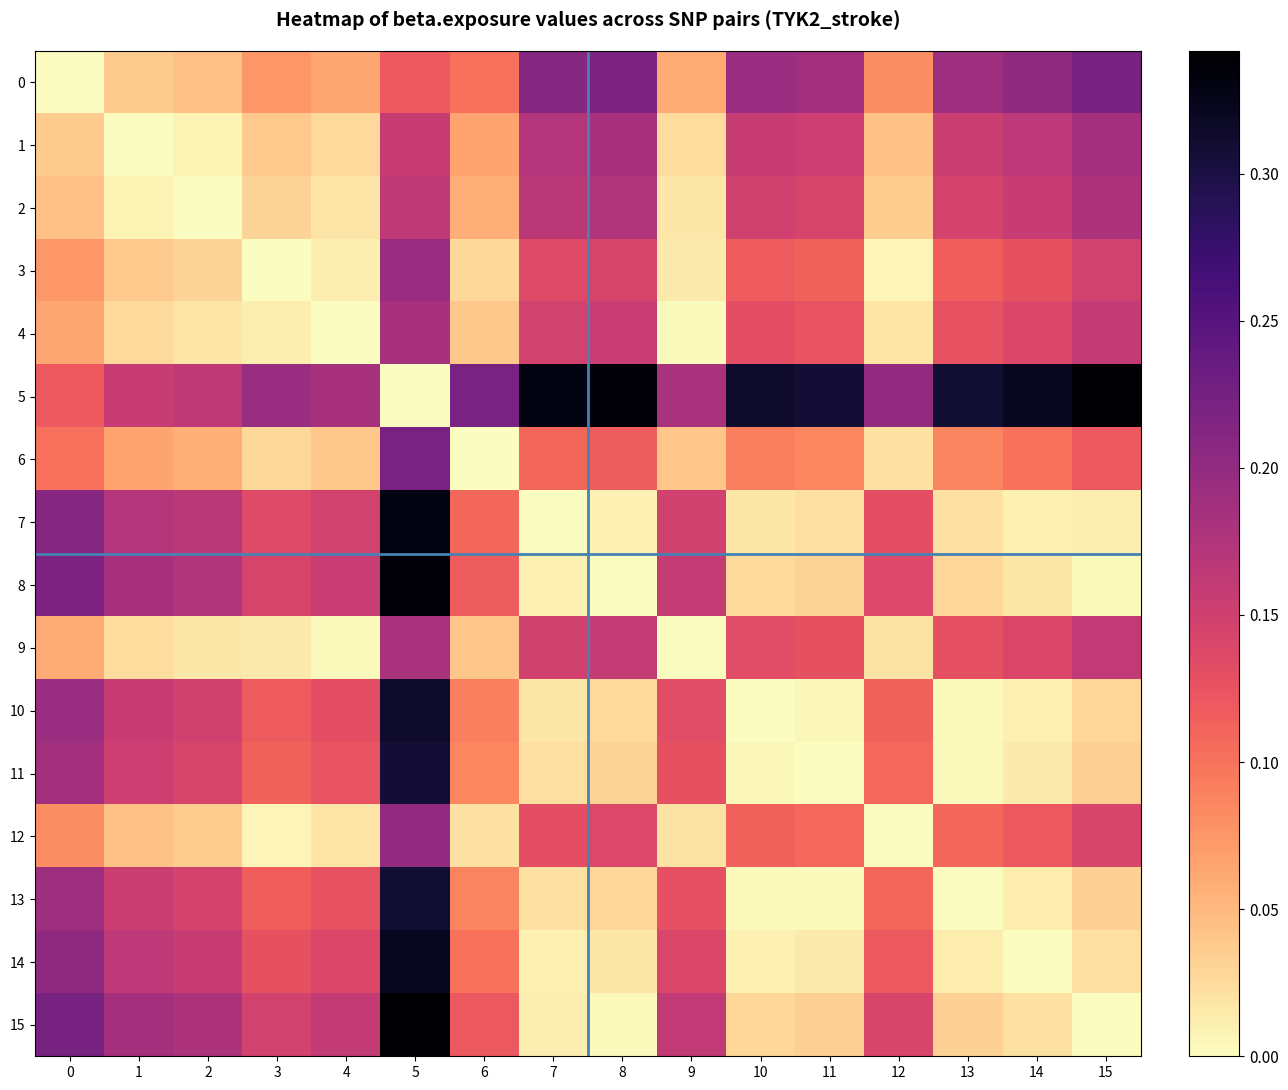

How many distinct data groups are displayed?

16